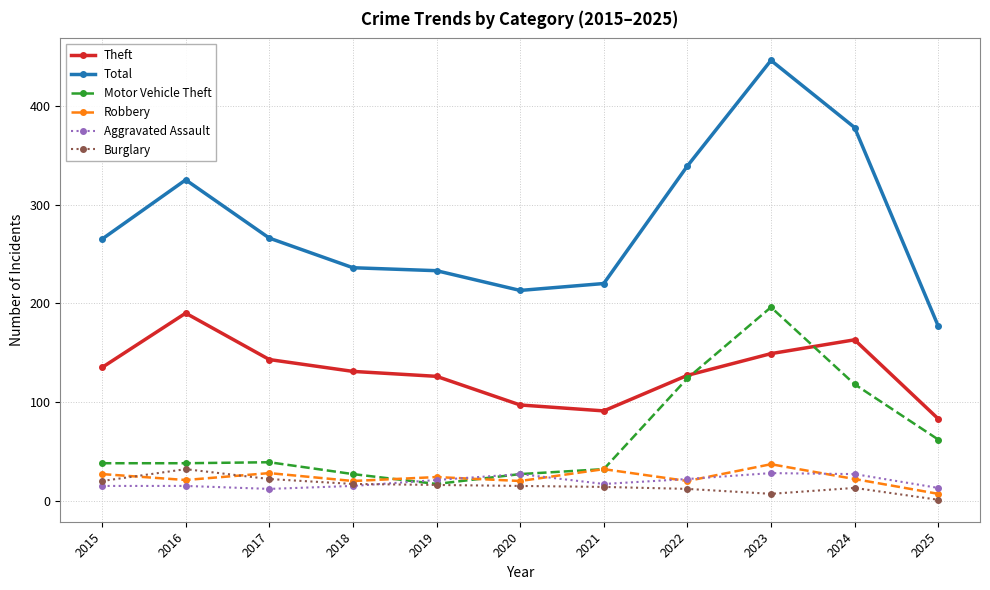

True or false: Total and Burglary cross at least once.

False